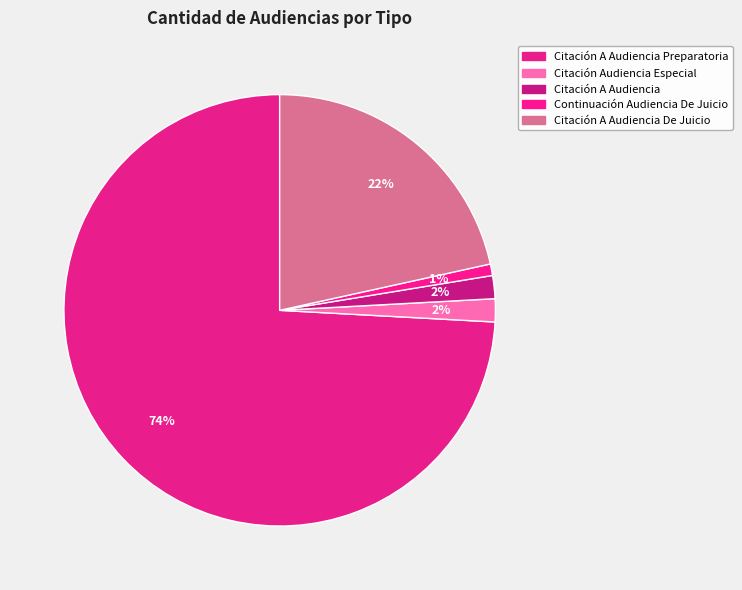

Does any single category account for the majority?

Yes